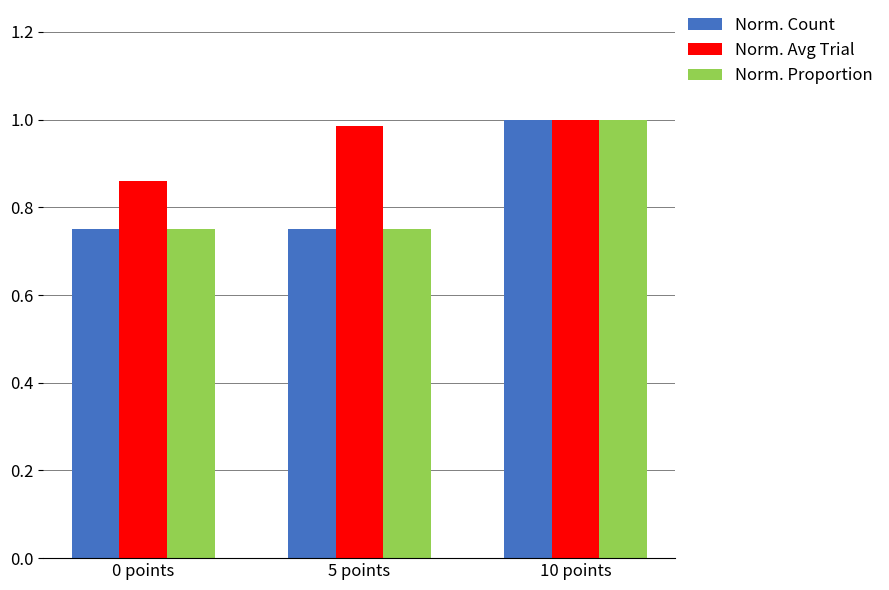

At which label does Norm. Proportion reach its peak?

10 points